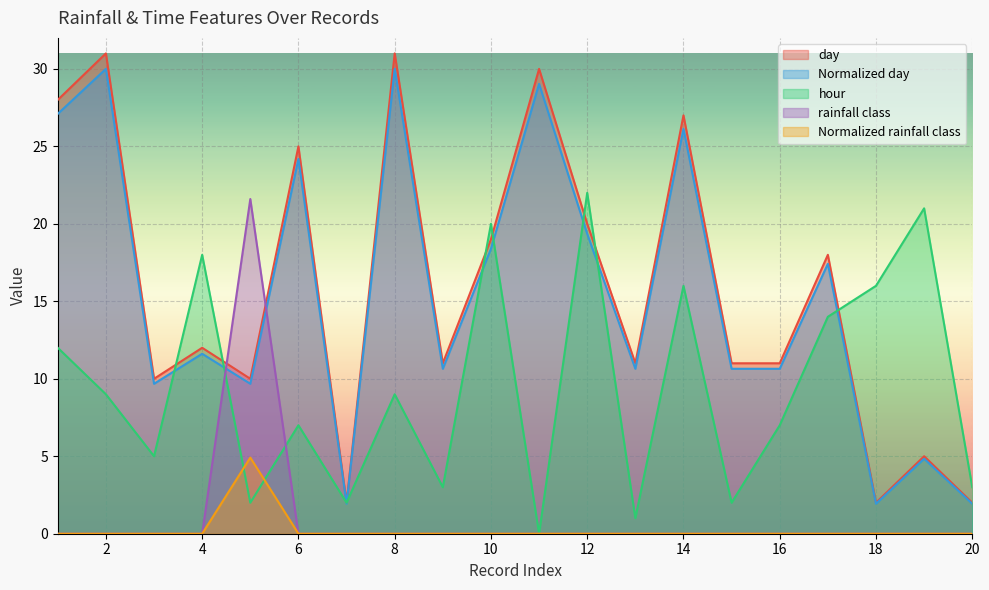

What is the value of the Normalized day point at the 18th from the left?

1.9